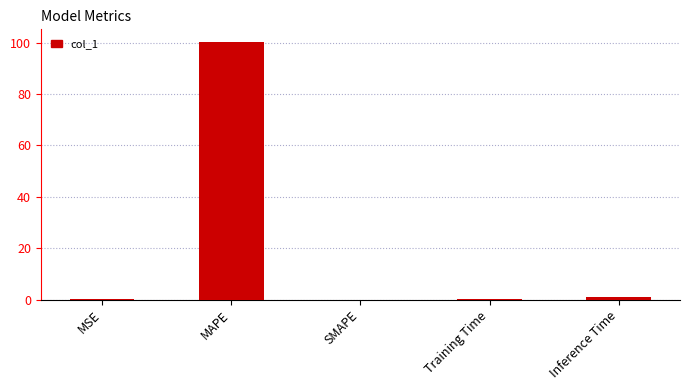

What is the maximum value shown in the chart?

100.2